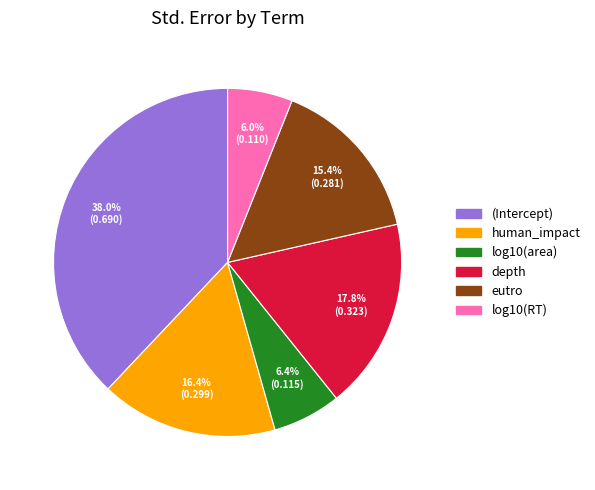

How many segments does this pie chart have?

6